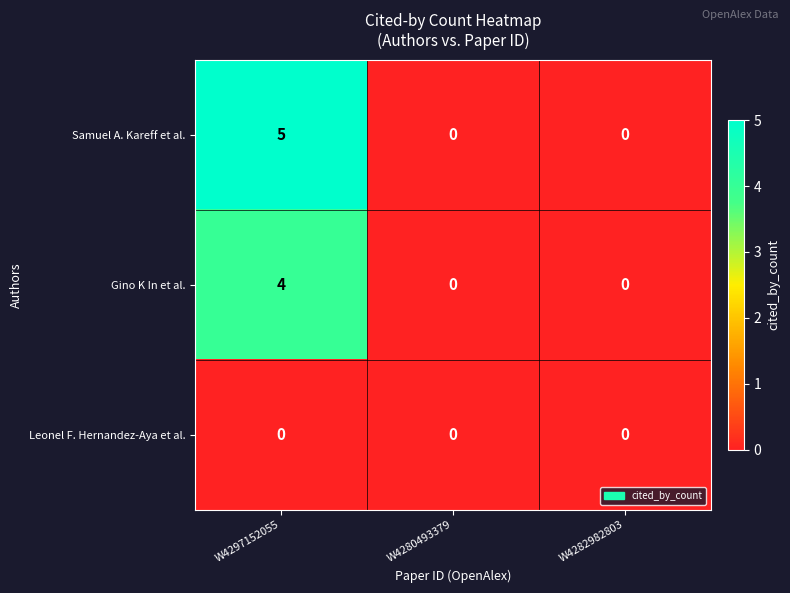

Reading left to right, what are all the values shown in this chart?

Samuel A. Kareff et al.: W4297152055=5	W4280493379=0	W4282982803=0
Gino K In et al.: W4297152055=4	W4280493379=0	W4282982803=0
Leonel F. Hernandez-Aya et al.: W4297152055=0	W4280493379=0	W4282982803=0